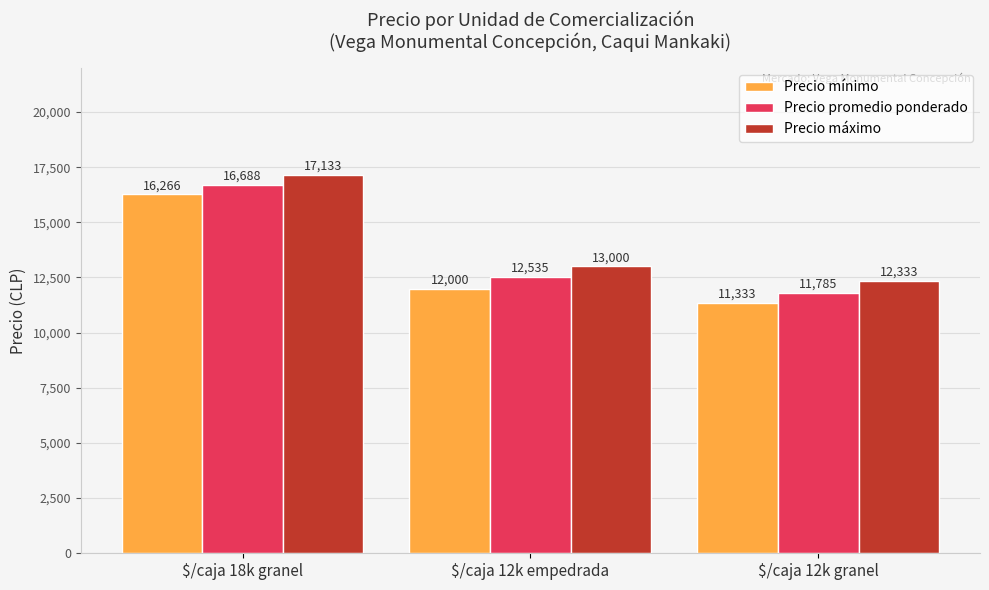

Reading left to right, transcribe all the data shown in this chart.

Precio mínimo: $/caja 18k granel=16266	$/caja 12k empedrada=12000	$/caja 12k granel=11333
Precio promedio ponderado: $/caja 18k granel=16688	$/caja 12k empedrada=12535	$/caja 12k granel=11785
Precio máximo: $/caja 18k granel=17133	$/caja 12k empedrada=13000	$/caja 12k granel=12333